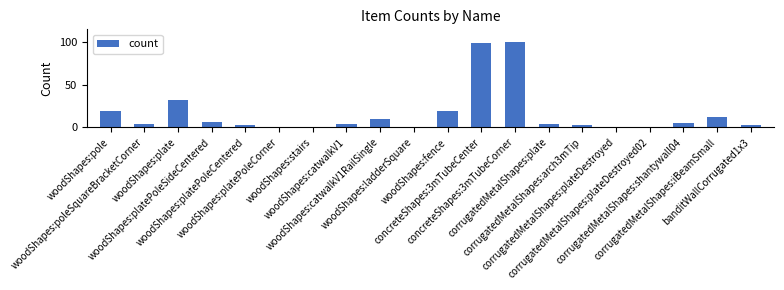

What is the difference between the values at woodShapes:plate and corrugatedMetalShapes:plateDestroyed02?

31